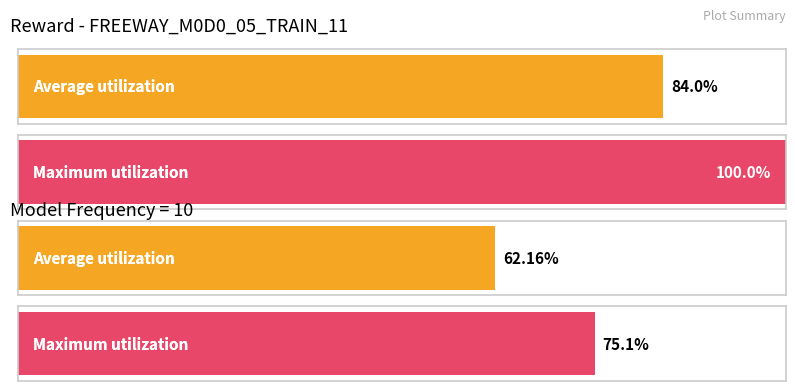

The value of reward_counts at 2 is 1.5. True or false?

False